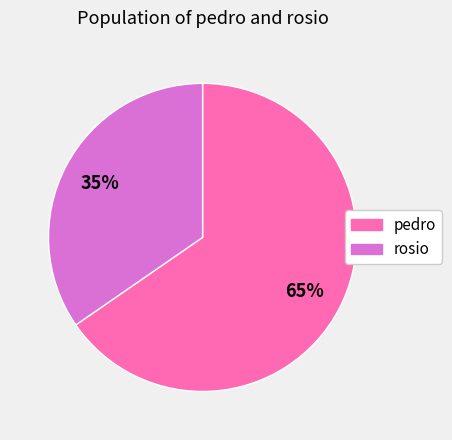

How many slices are in this pie chart?

2